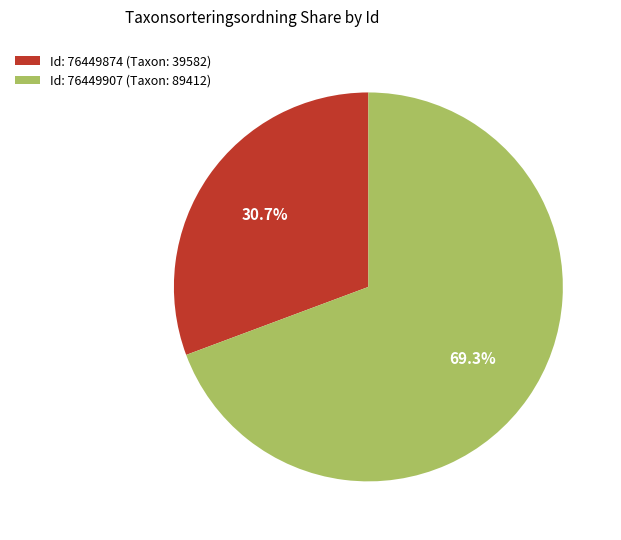

Which category accounts for the majority?

Id: 76449907 (Taxon: 89412)